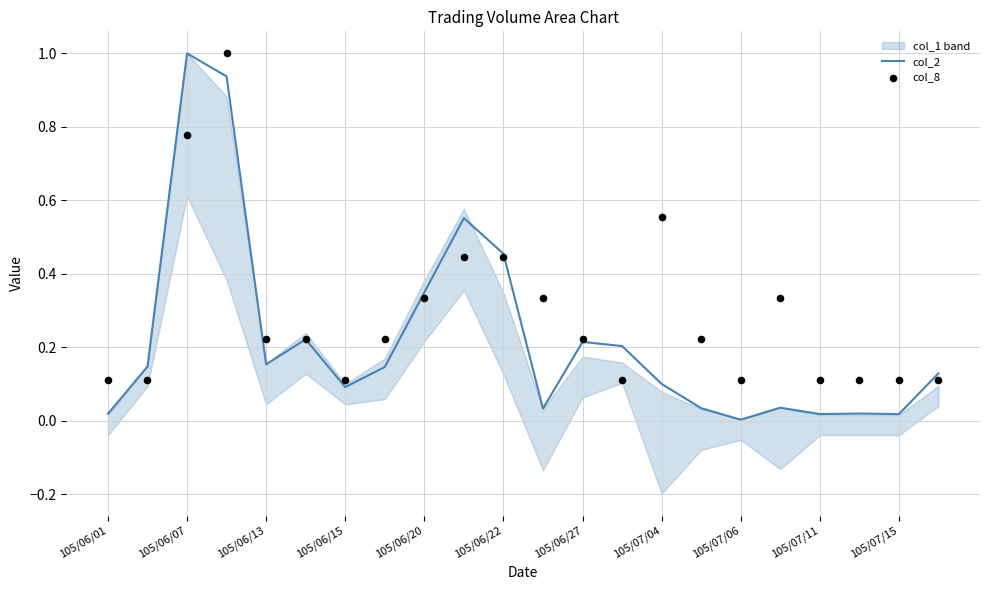

Which series reaches the maximum Y coordinate?

col_2